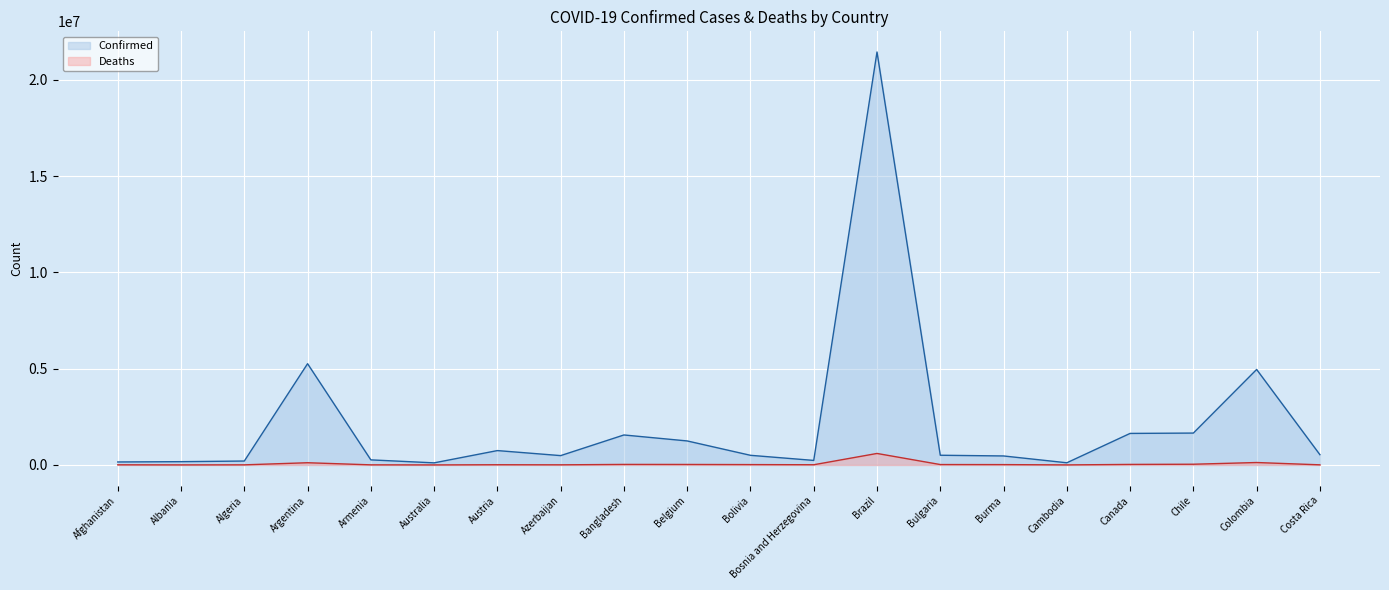

Reading left to right, extract all data points from this chart.

Confirmed: 155191	170778	203517	5258466	263783	109315	746380	485275	1557347	1247197	500823	235536	21445651	504253	467269	113057	1637823	1655884	4959144	533873
Deaths: 7206	2705	5815	115225	5354	1321	11021	6559	27555	25612	18750	10635	597255	20969	17835	2360	27978	37484	126336	6413